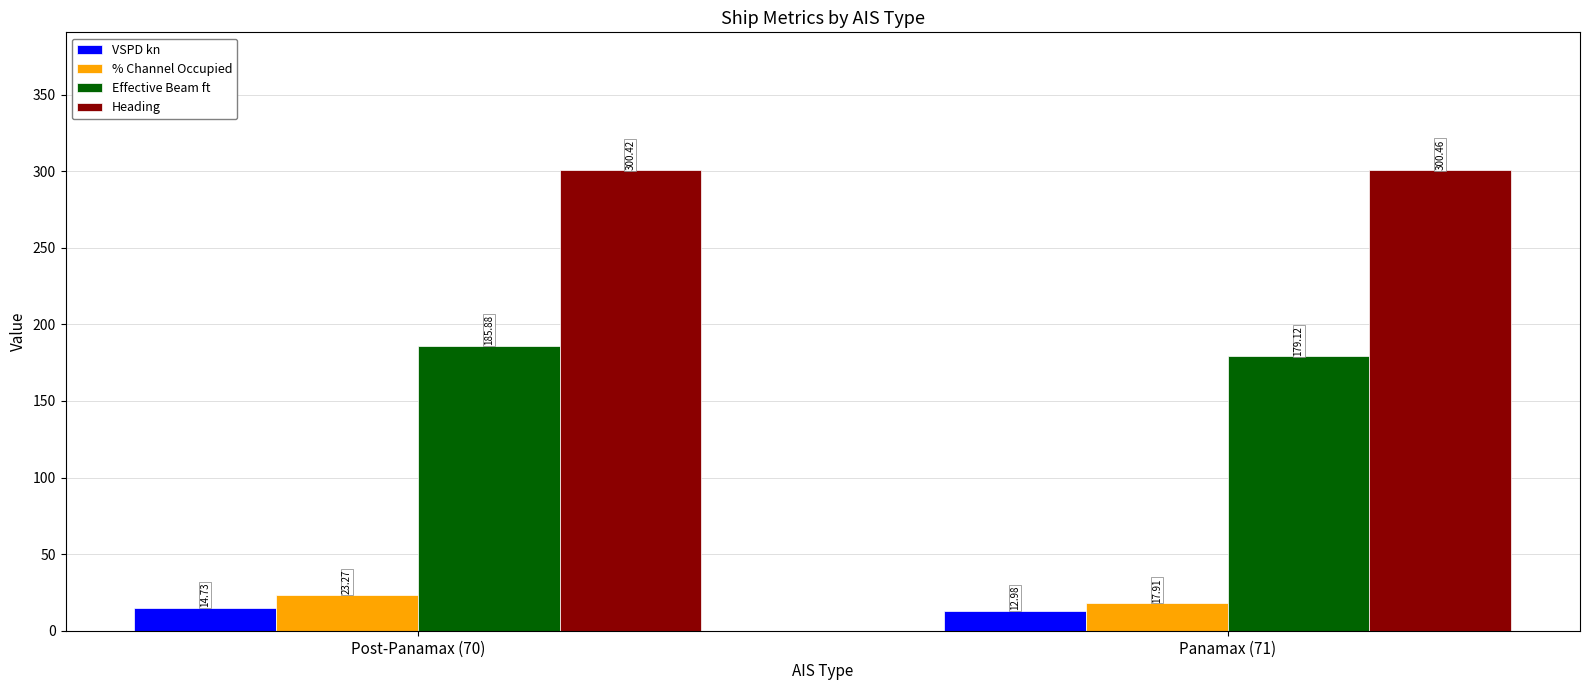

Are the bars horizontal?

No